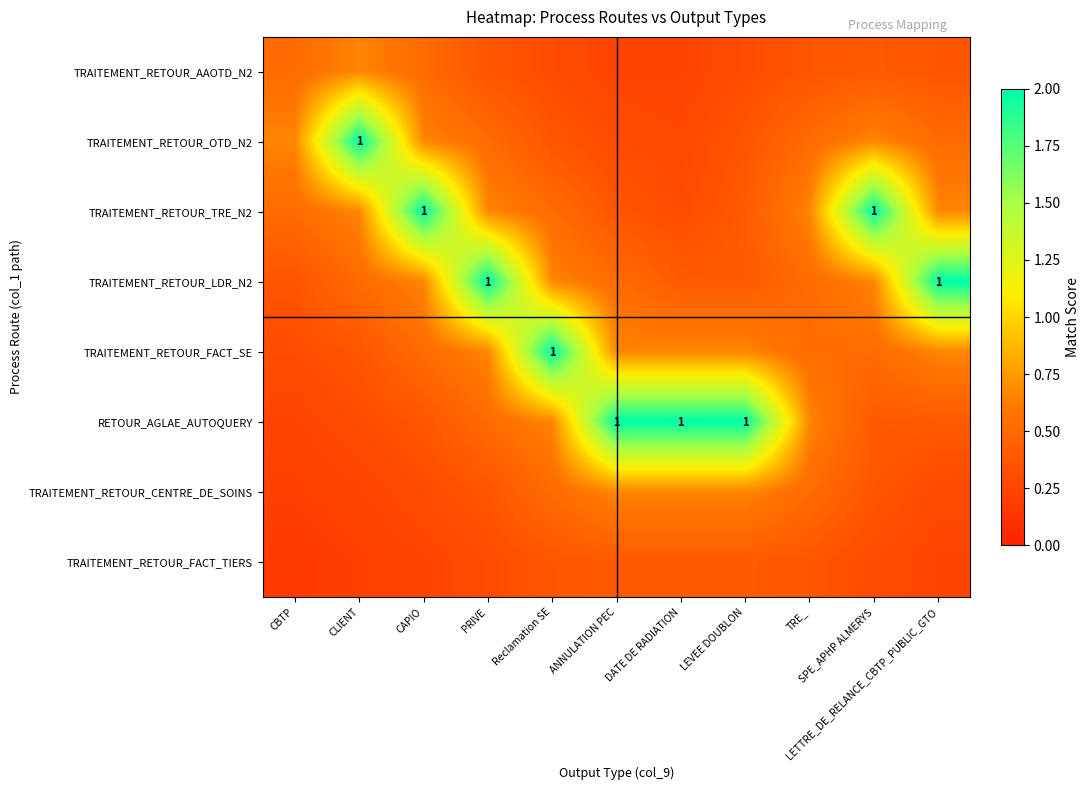

What is the lowest value of the TRAITEMENT_RETOUR_FACT_TIERS series?

0.2